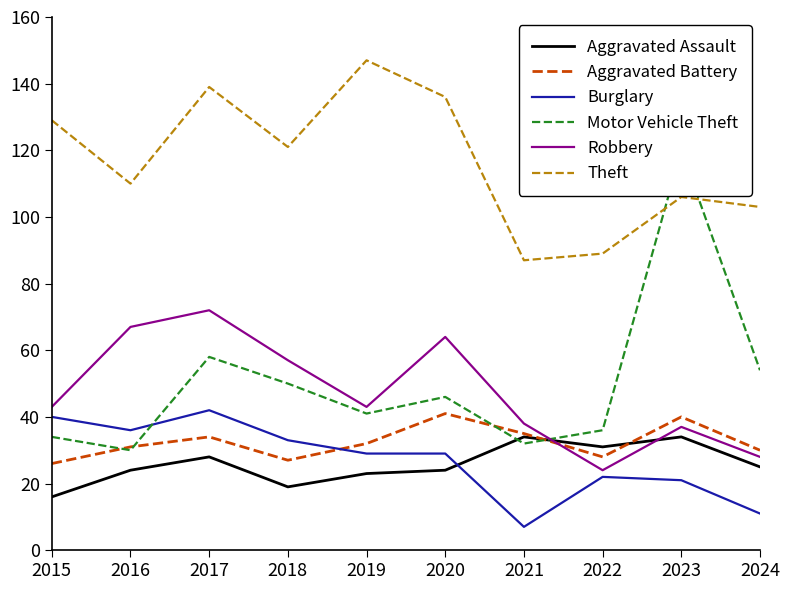

How many data points in Robbery are less than 43?

4